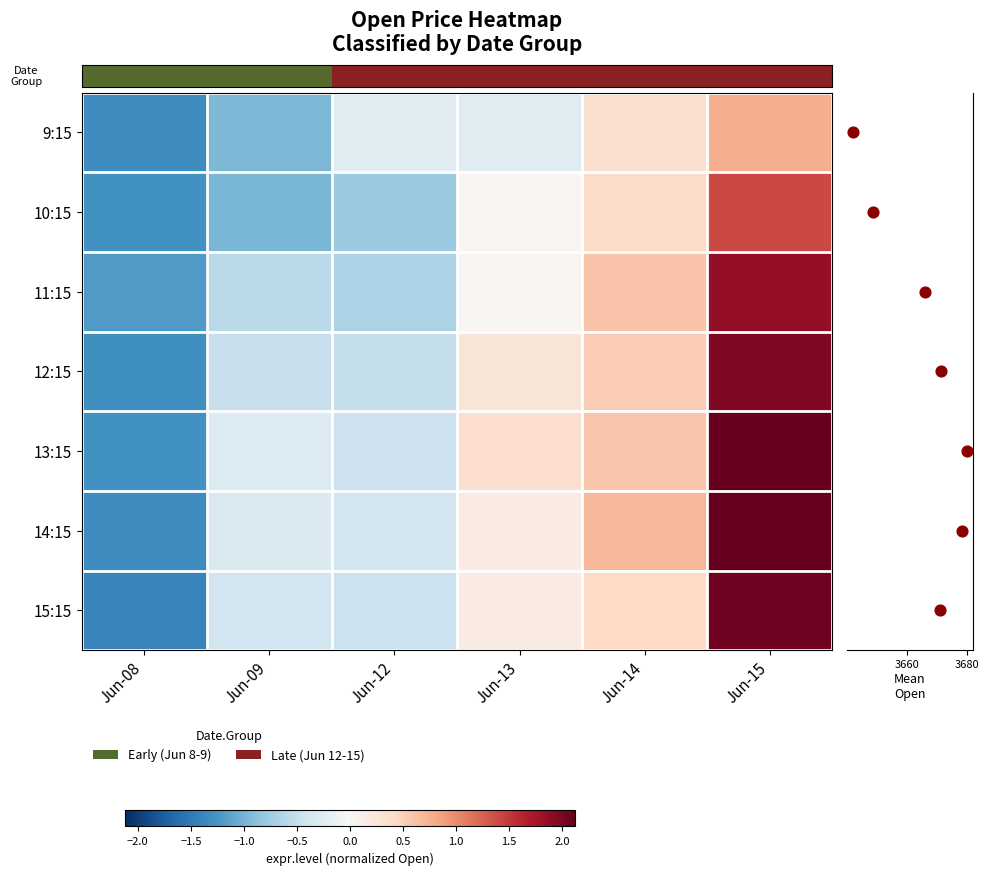

What is the smallest value displayed?

-1.4